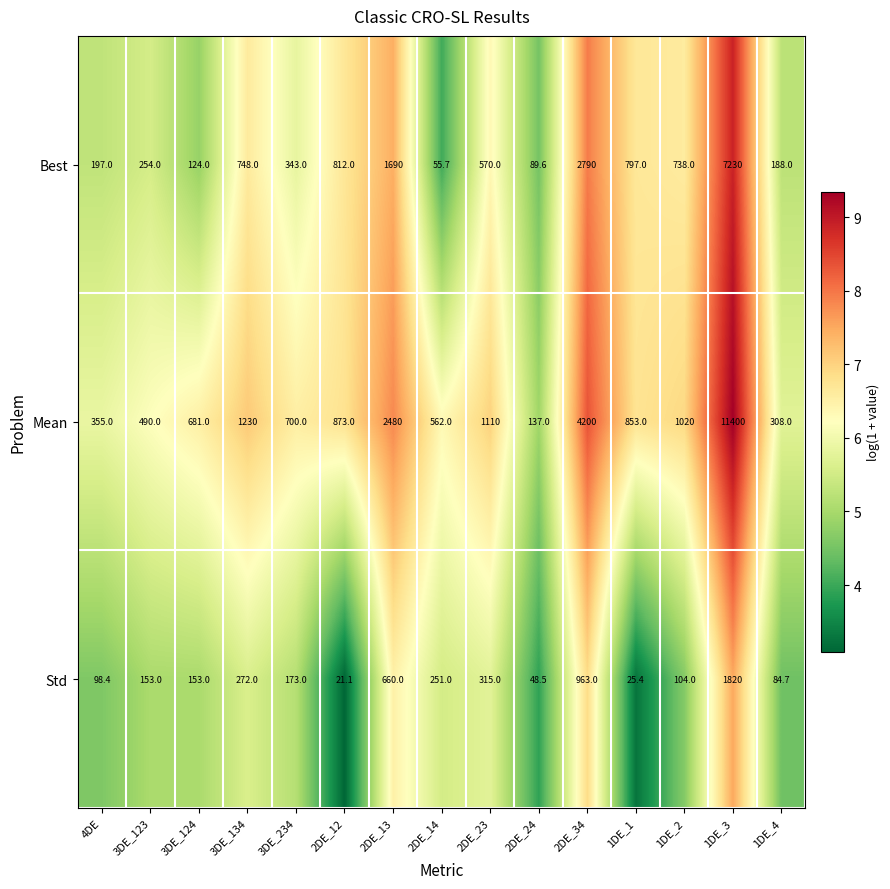

Is the value of Std at 3DE_123 greater than the value of Mean at 3DE_234?

No